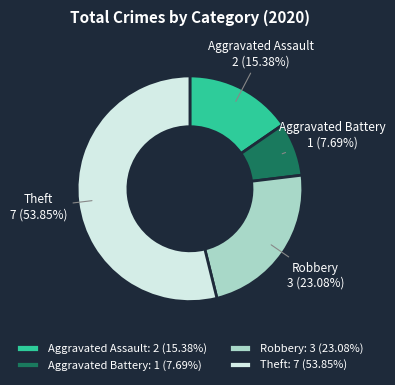

Does Theft represent more than half of the total?

Yes